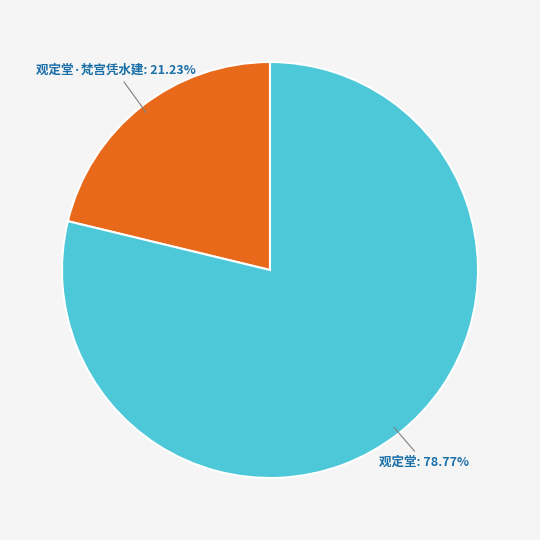

Approximately how many times larger is the value at 观定堂: 78.77% compared to 观定堂·梵宫凭水建: 21.23%?

3.7